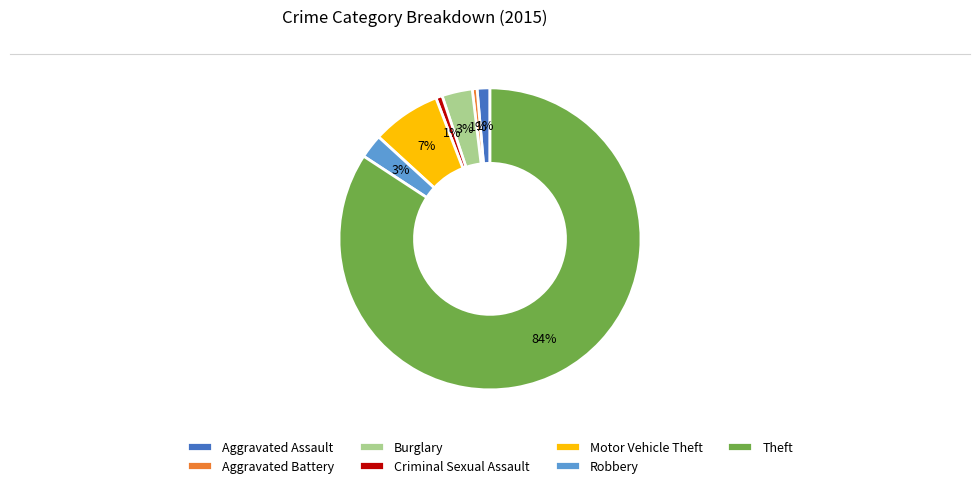

To the nearest percent, what is the average slice percentage?

14%